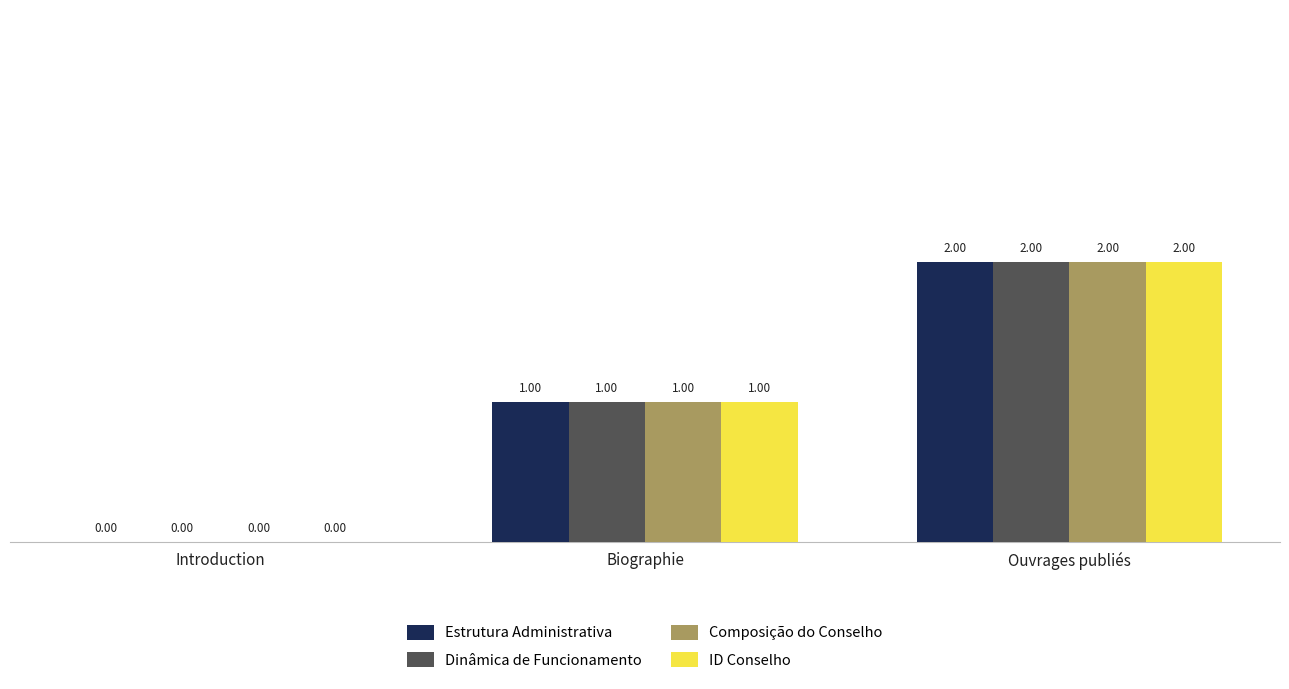

Which category has the highest value in the Dinâmica de Funcionamento series?

Ouvrages publiés